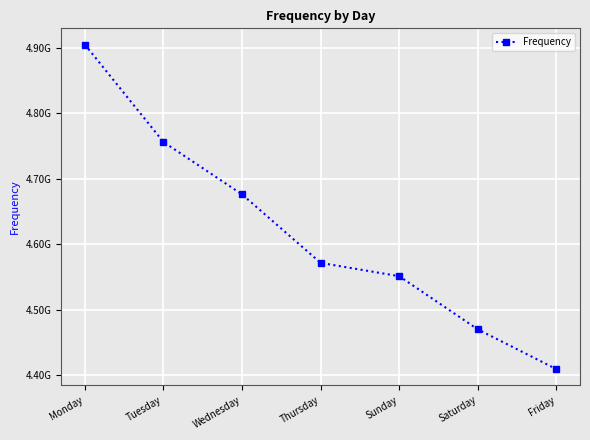

The chart shows a value of 7511287434 at Saturday. True or false?

False